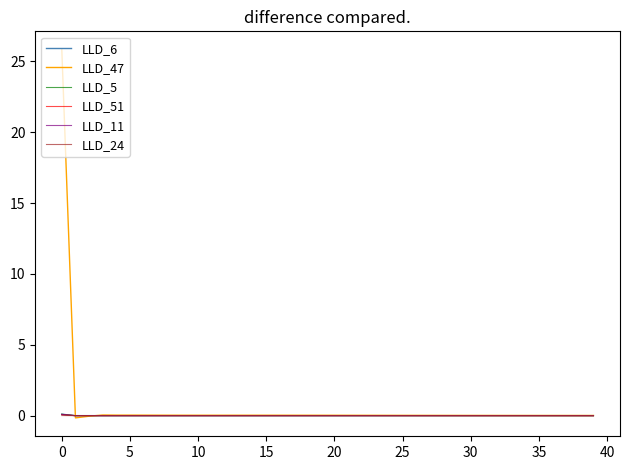

Is this an area chart (filled region under the line)?

No